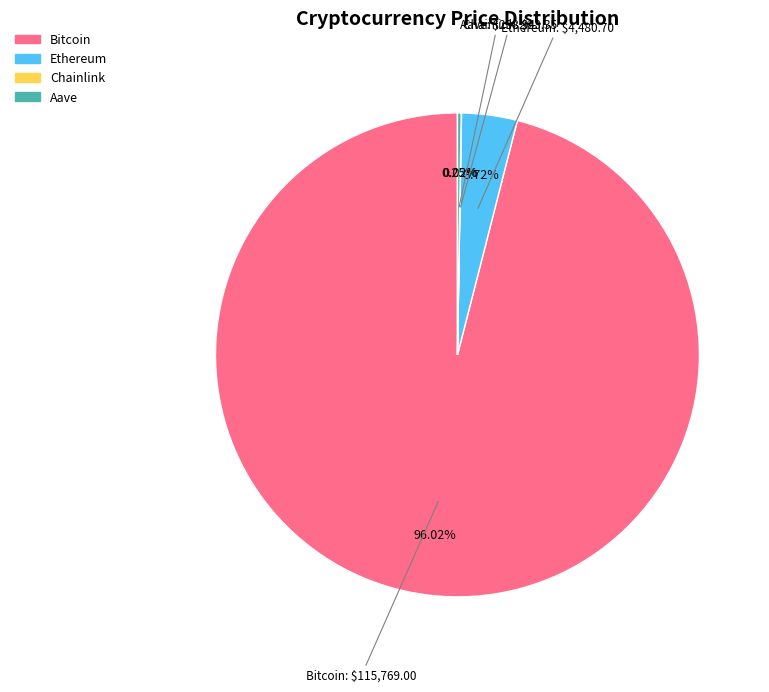

Which category has the biggest portion of the pie?

Bitcoin